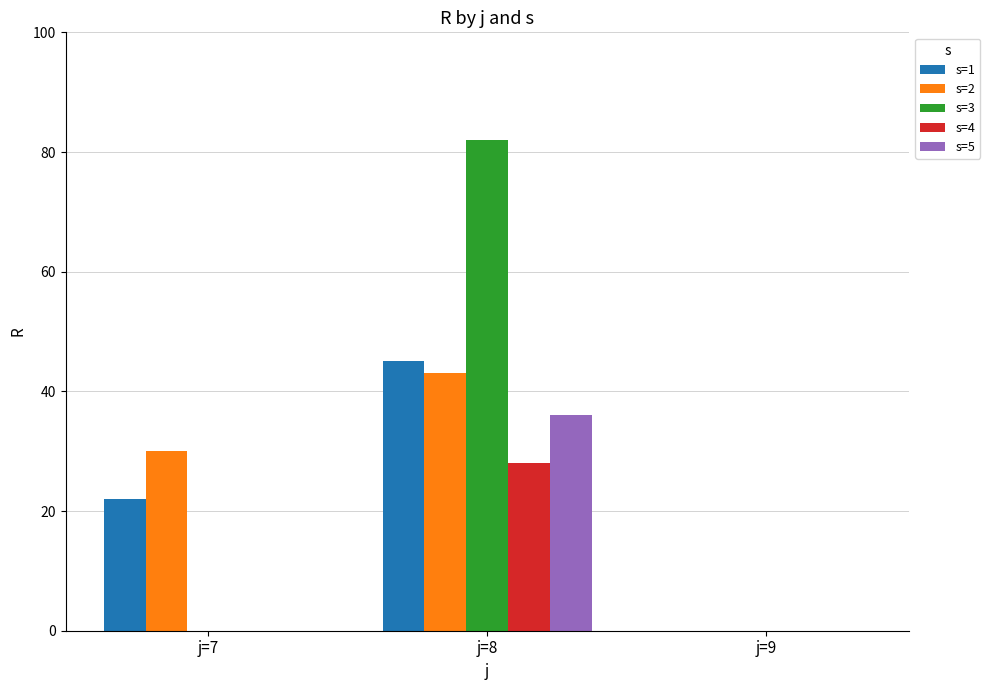

Count the s=3 values in the range 0 to 82.

3